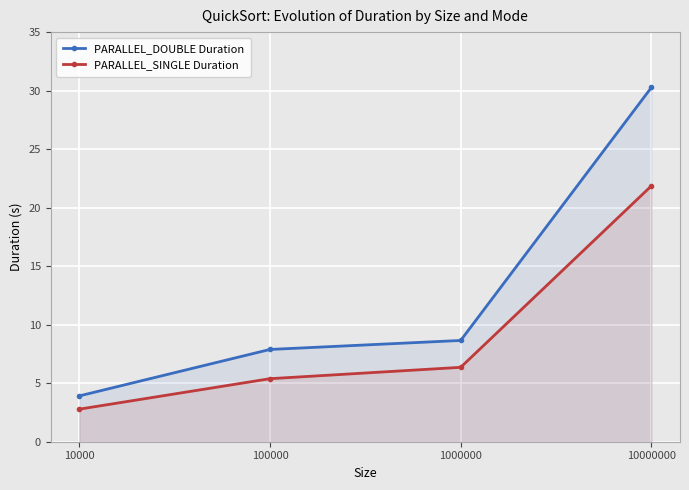

How many data points in PARALLEL_SINGLE Duration are less than 6?

2